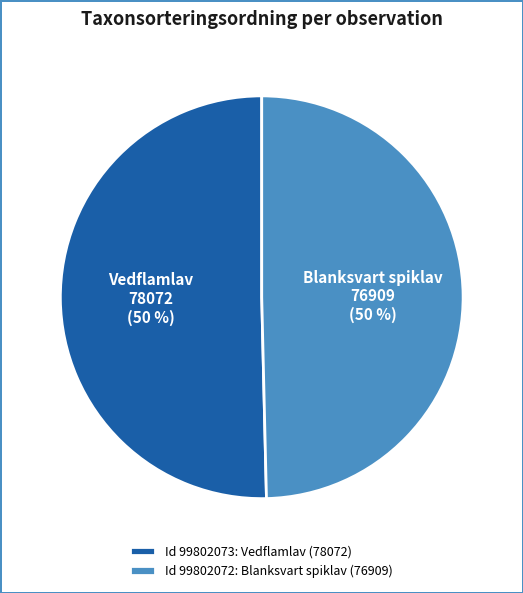

True or false: Id 99802072: Blanksvart spiklav (76909) accounts for 63% of the total.

False